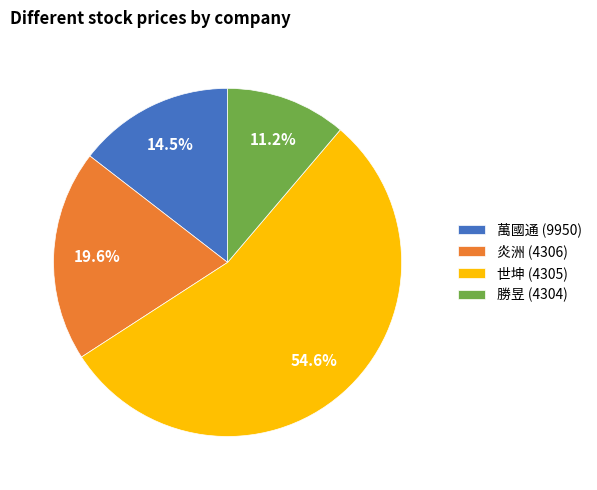

Count the number of slices in the pie.

4